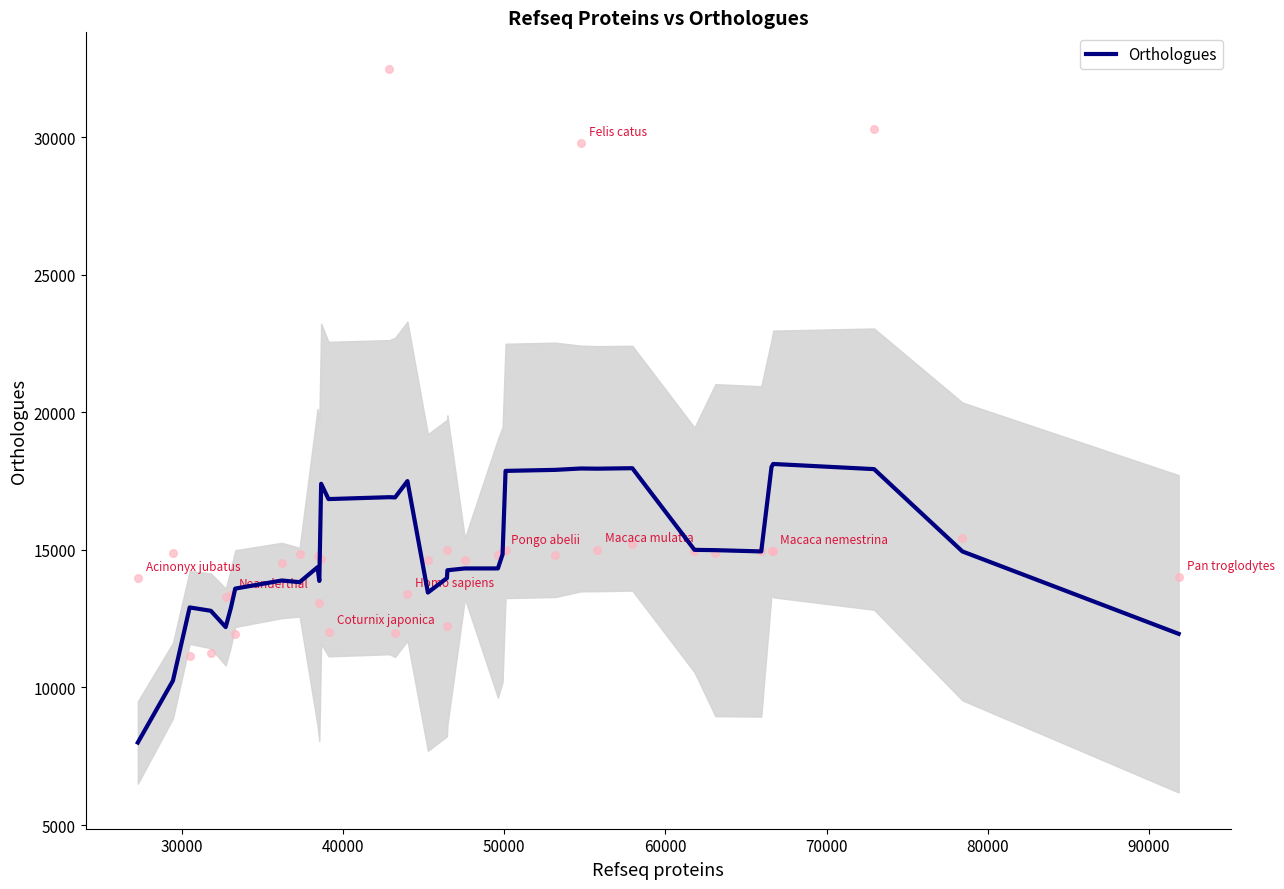

What is the minimum value for Orthologues?

7999.6